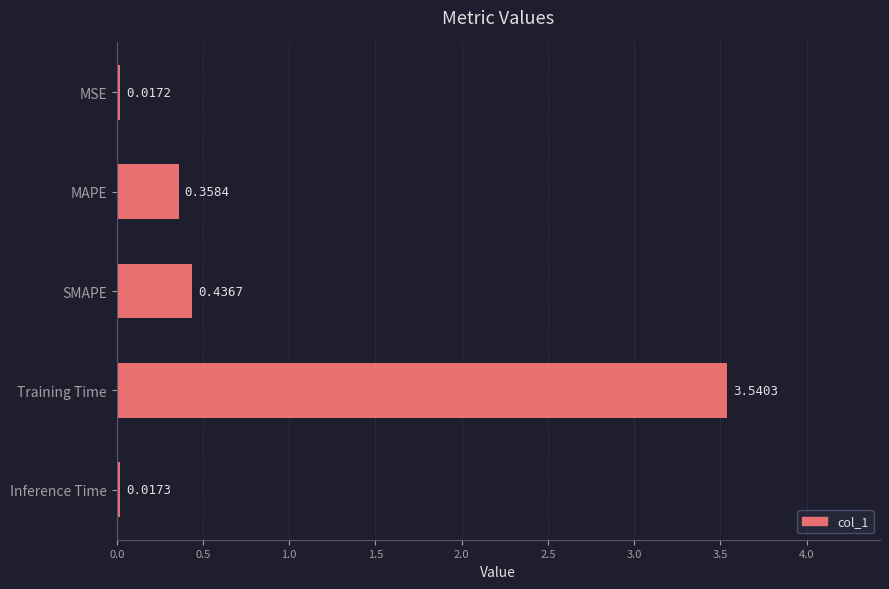

What is the sum of the values at Training Time and MAPE?

3.9